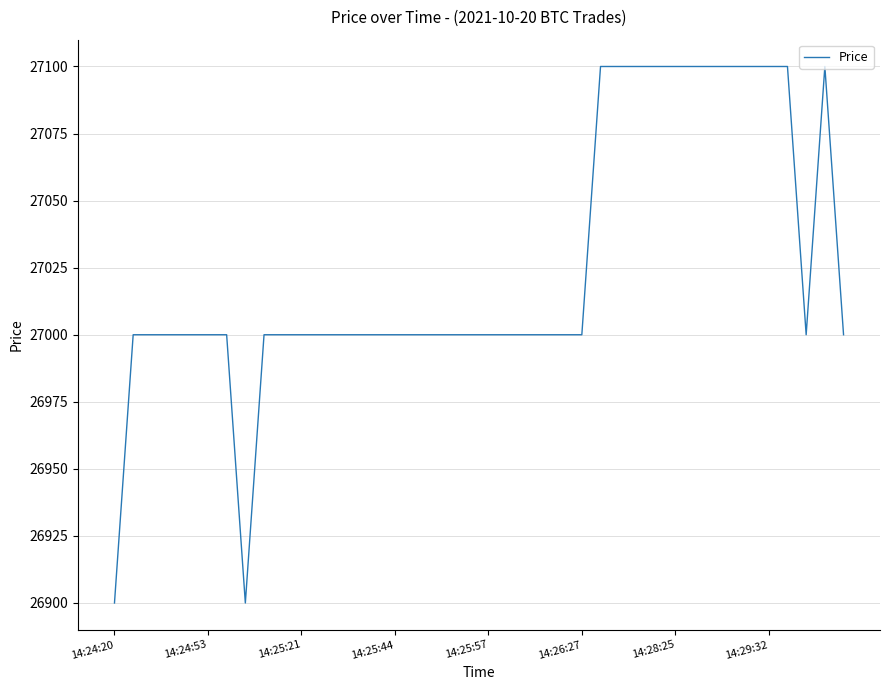

What is the minimum value shown in the chart?

26900